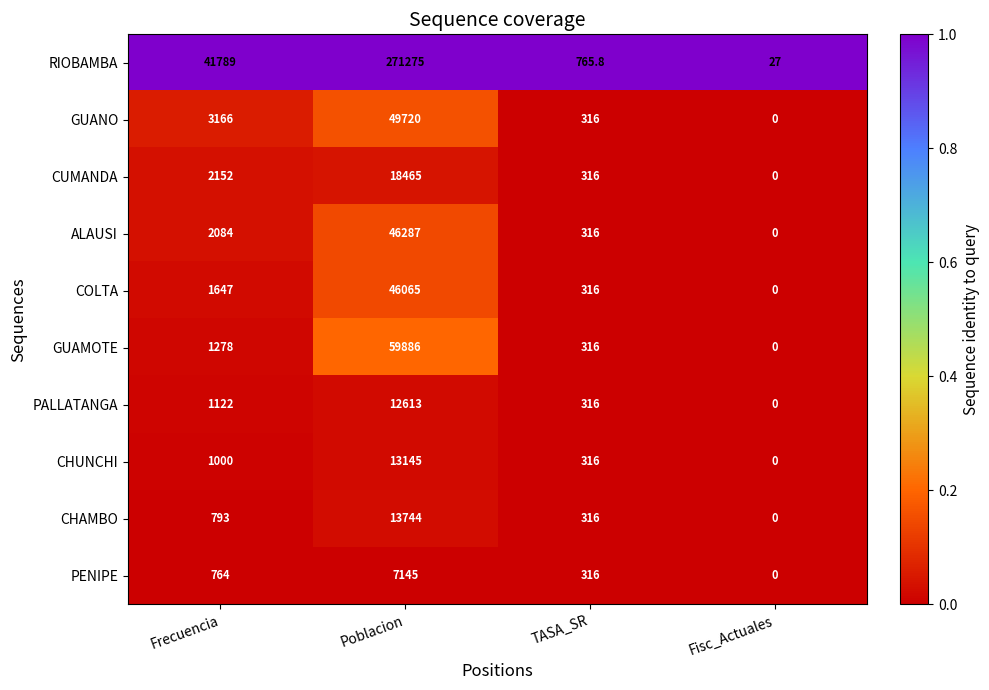

What is the sum of all COLTA values?

48028.0